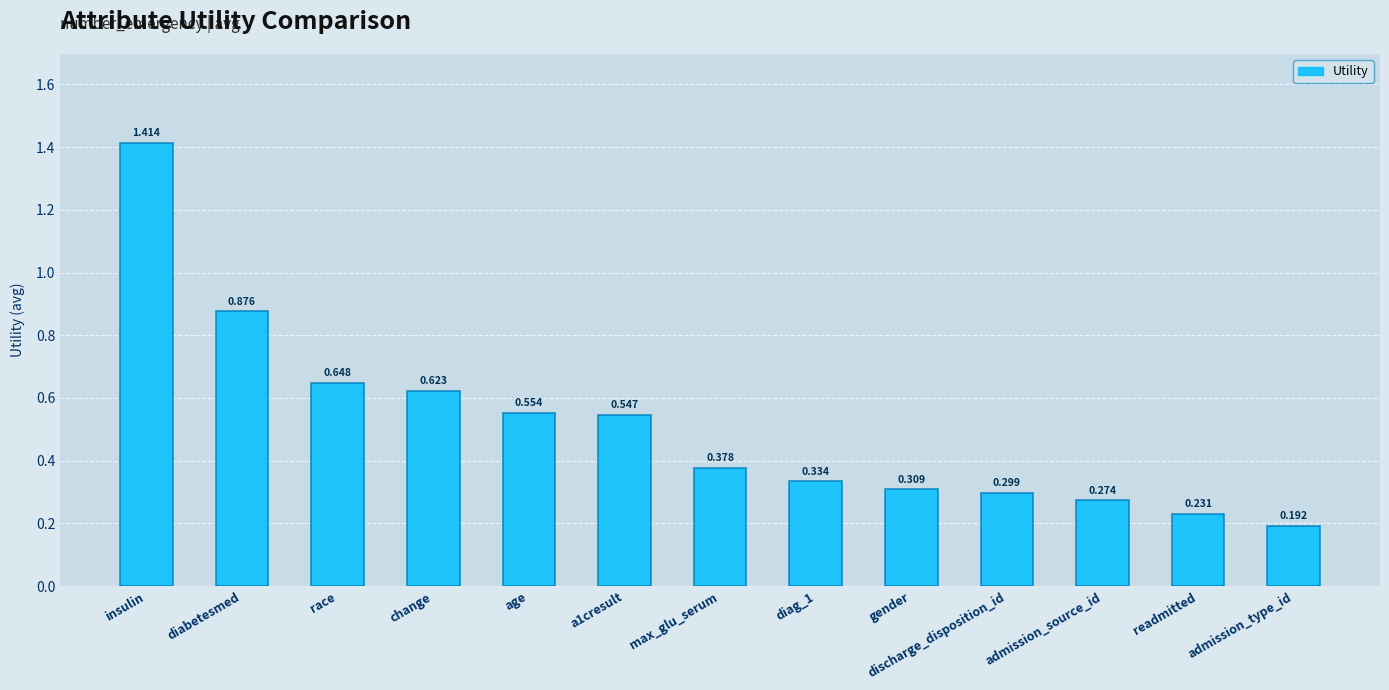

What is the label of the 7th bar from the left?

max_glu_serum